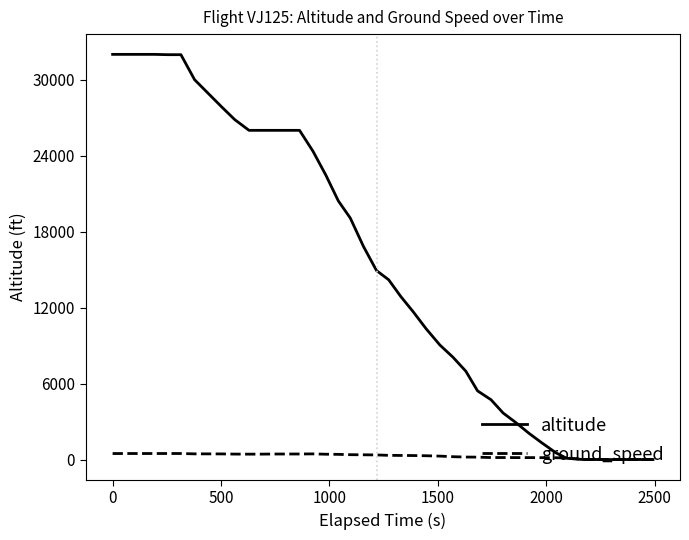

Which series has the largest range (max minus min)?

altitude